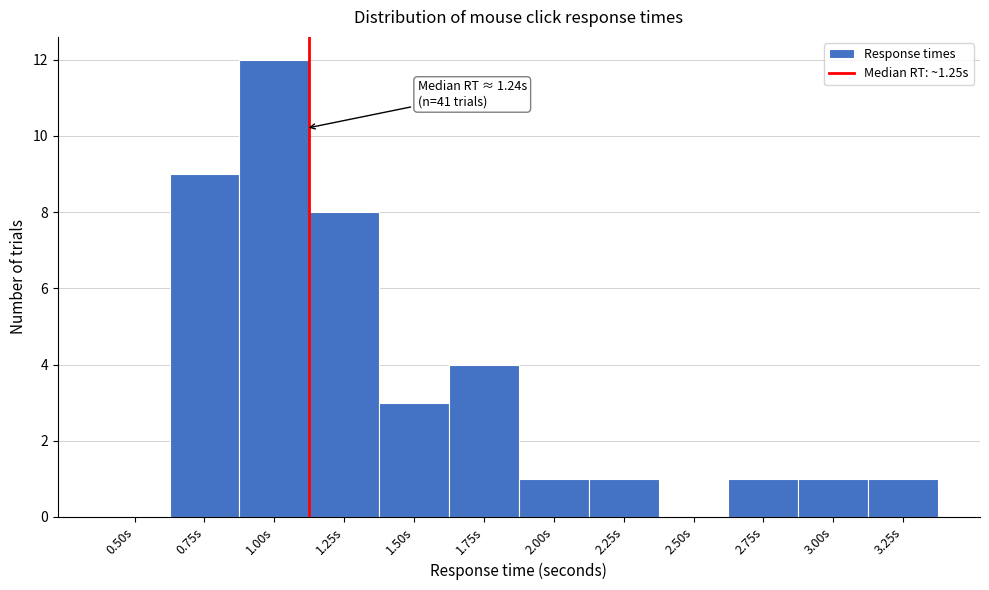

Reading left to right, transcribe all the data shown in this chart.

0.50s=0	0.75s=9	1.00s=12	1.25s=8	1.50s=3	1.75s=4	2.00s=1	2.25s=1	2.50s=0	2.75s=1	3.00s=1	3.25s=1